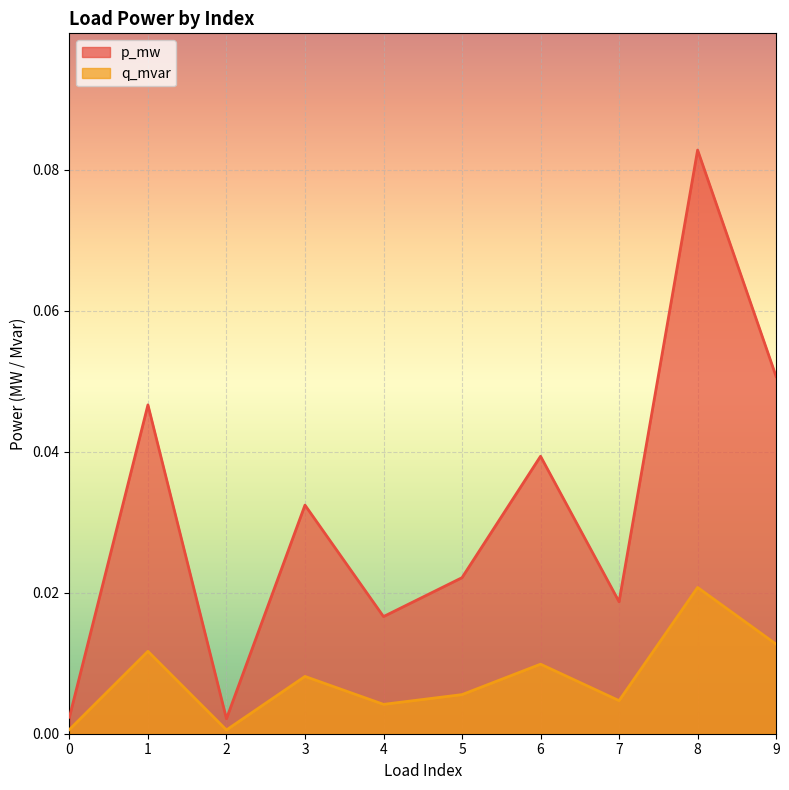

List the series in order of their overall mean, lowest first.

q_mvar, p_mw